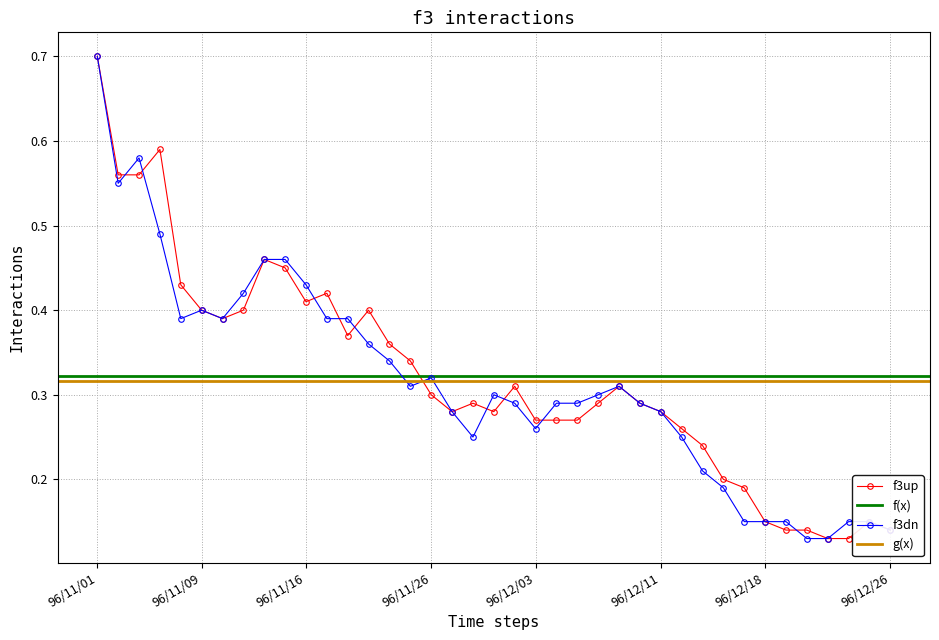

Which category has the highest value in the f3dn series?

96/11/01